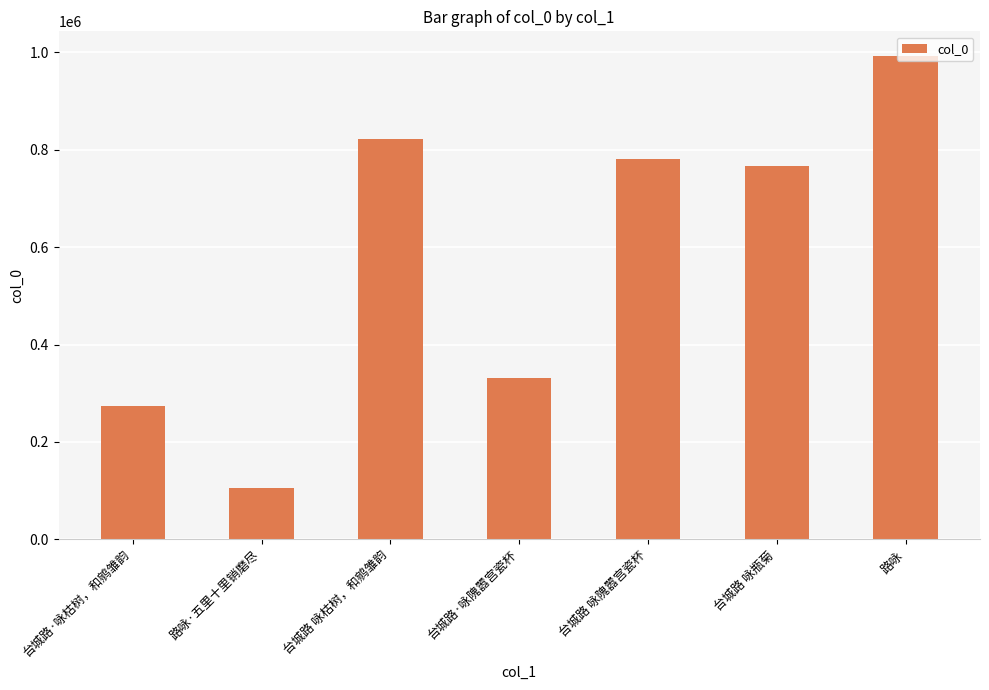

What is the value of the 1st bar from the left?

273768